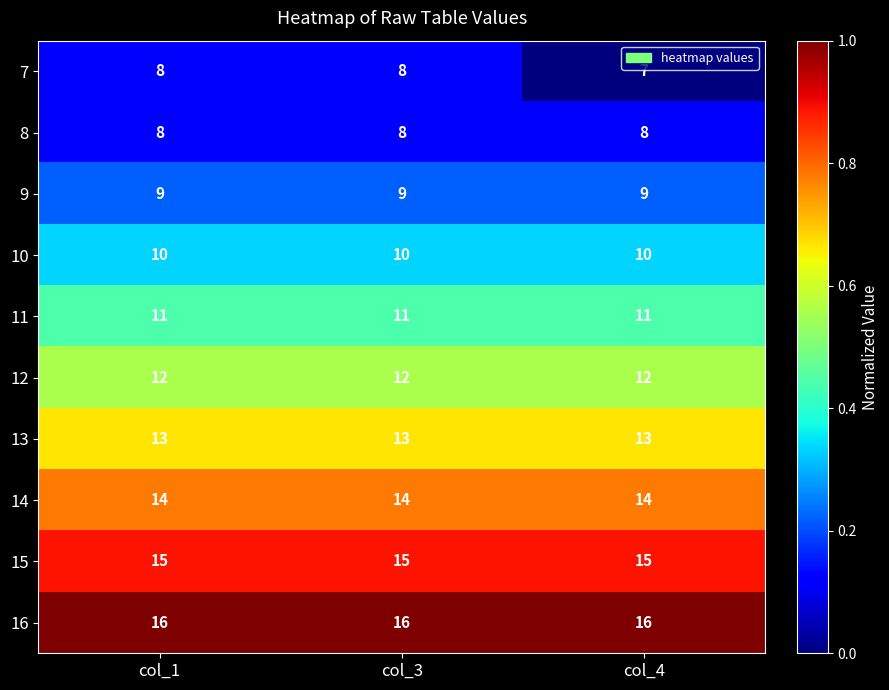

What is the greatest value displayed?

16